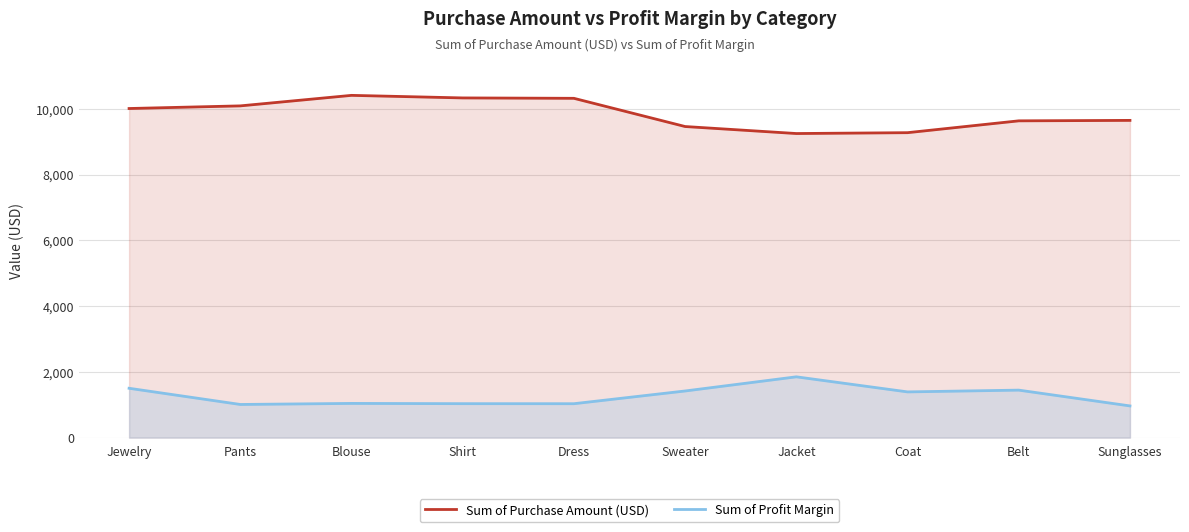

What is the minimum value shown in the chart?

964.9